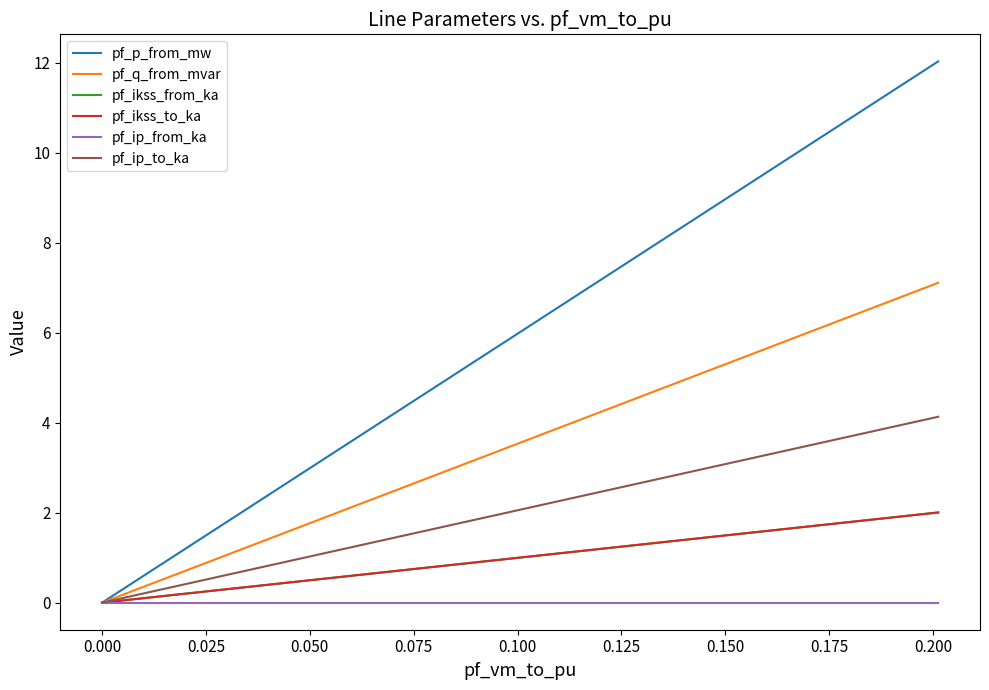

Which series has the widest spread of values?

pf_p_from_mw